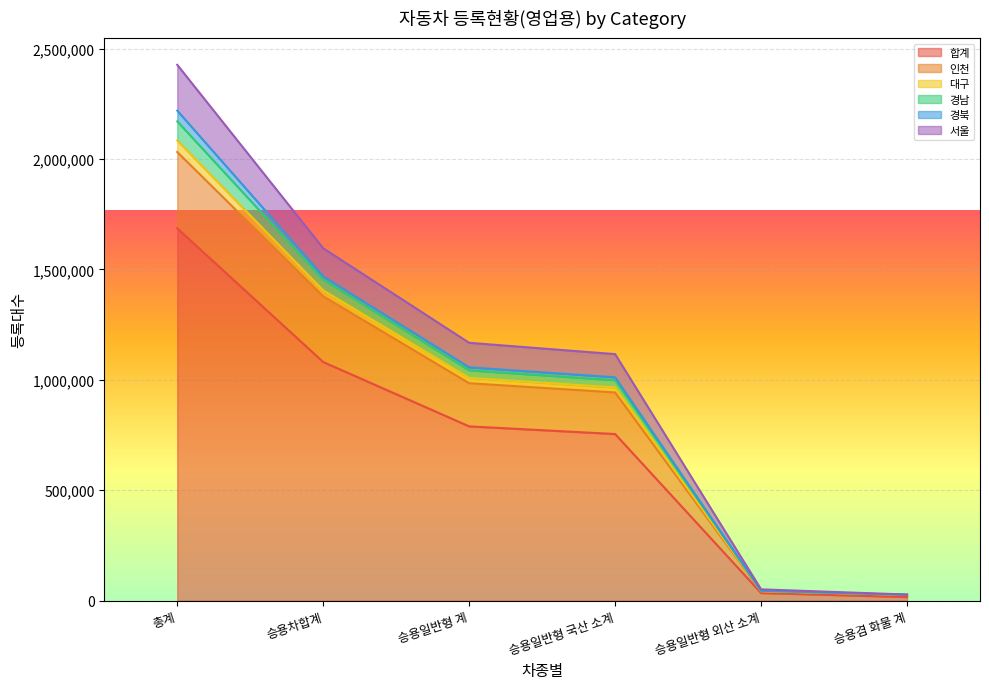

Which has a higher value, 승용일반형 계 or 승용겸 화물 계?

승용일반형 계